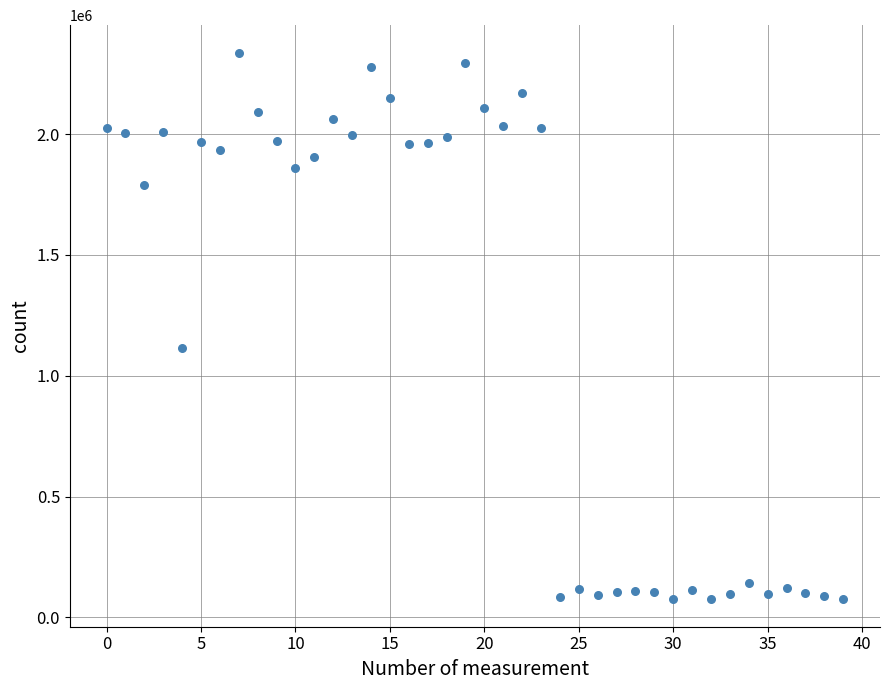

What is the range of Y values (max minus min)?

2262357.0